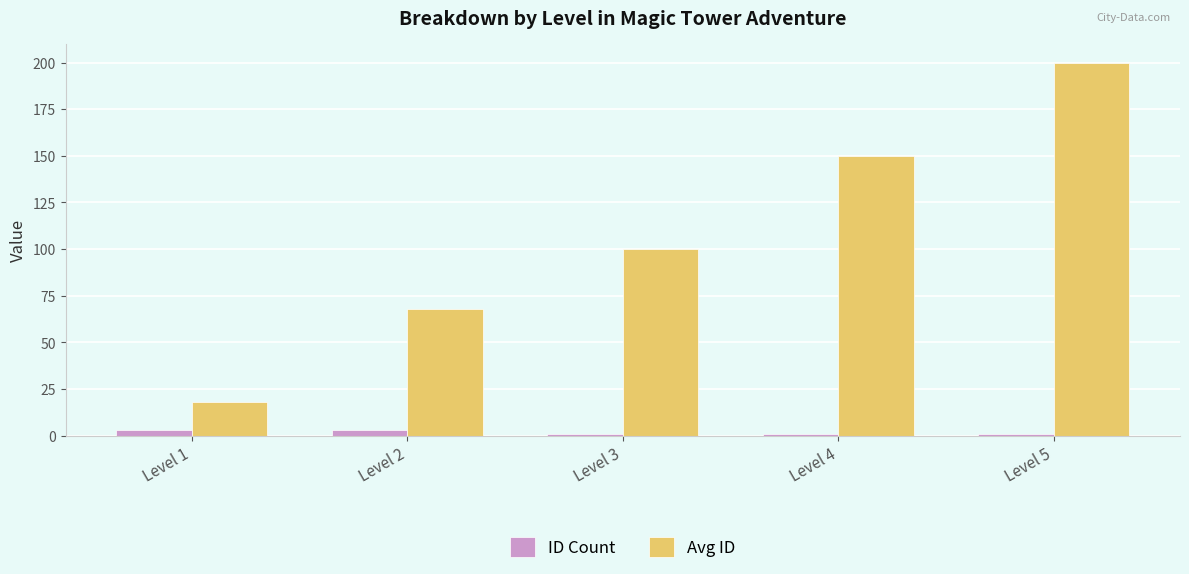

What is the sum of all Avg ID values?

535.7